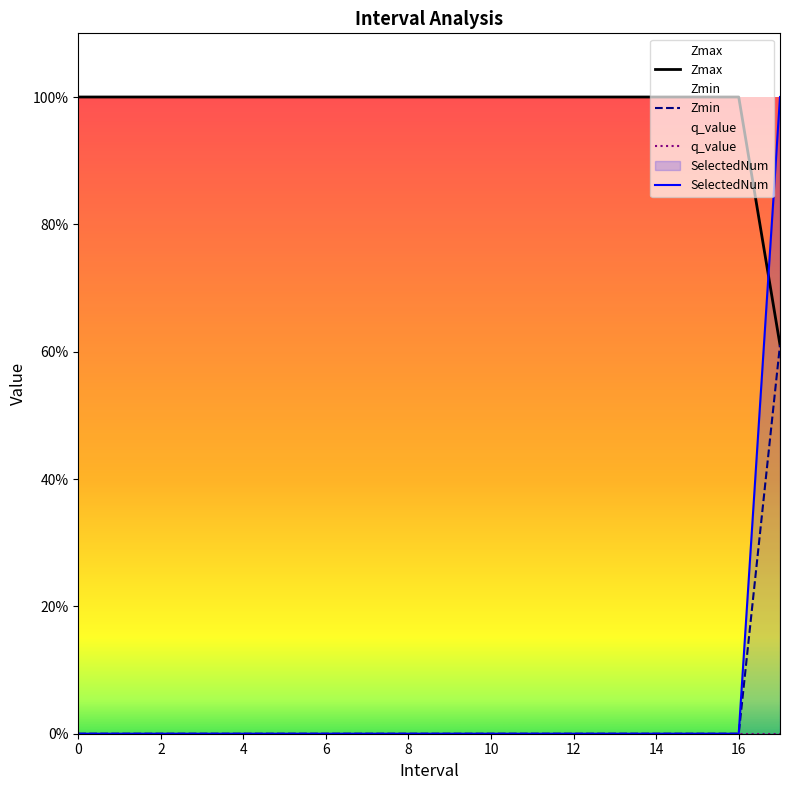

How many data points in SelectedNum are above 0?

1